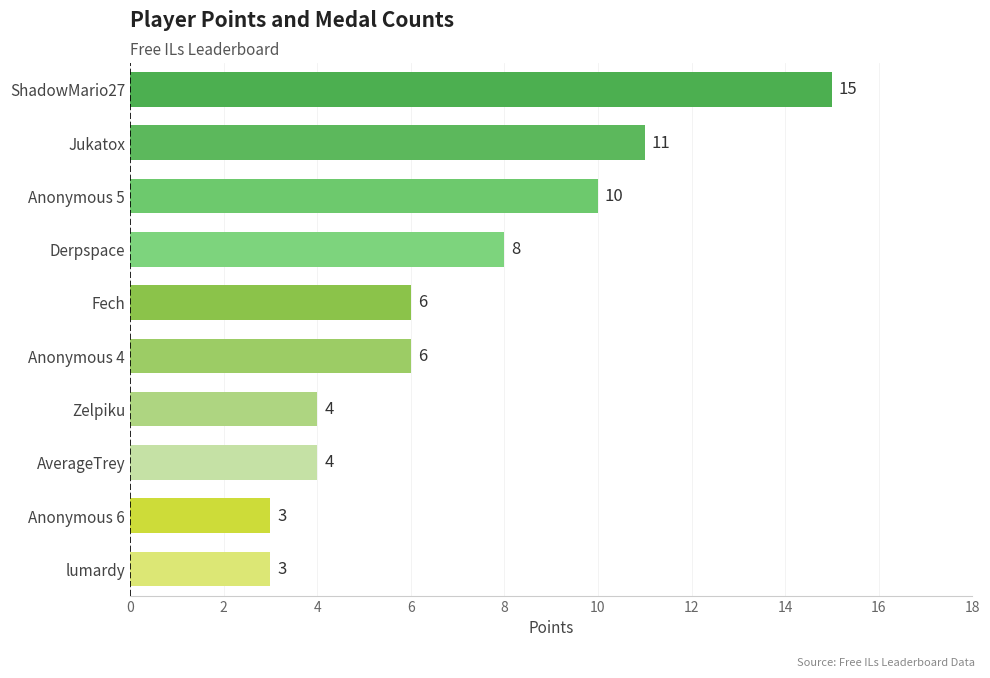

How many distinct data groups are displayed?

1